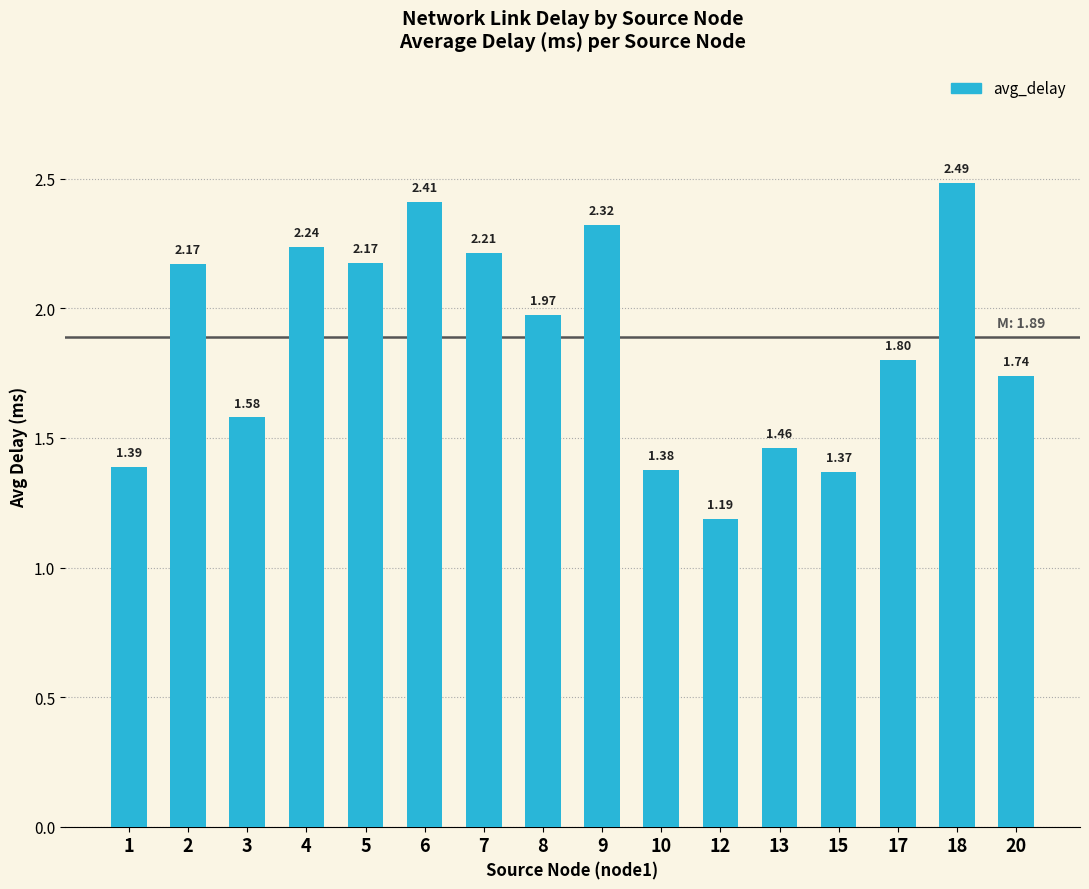

What is the difference between the values at 18 and 2?

0.3